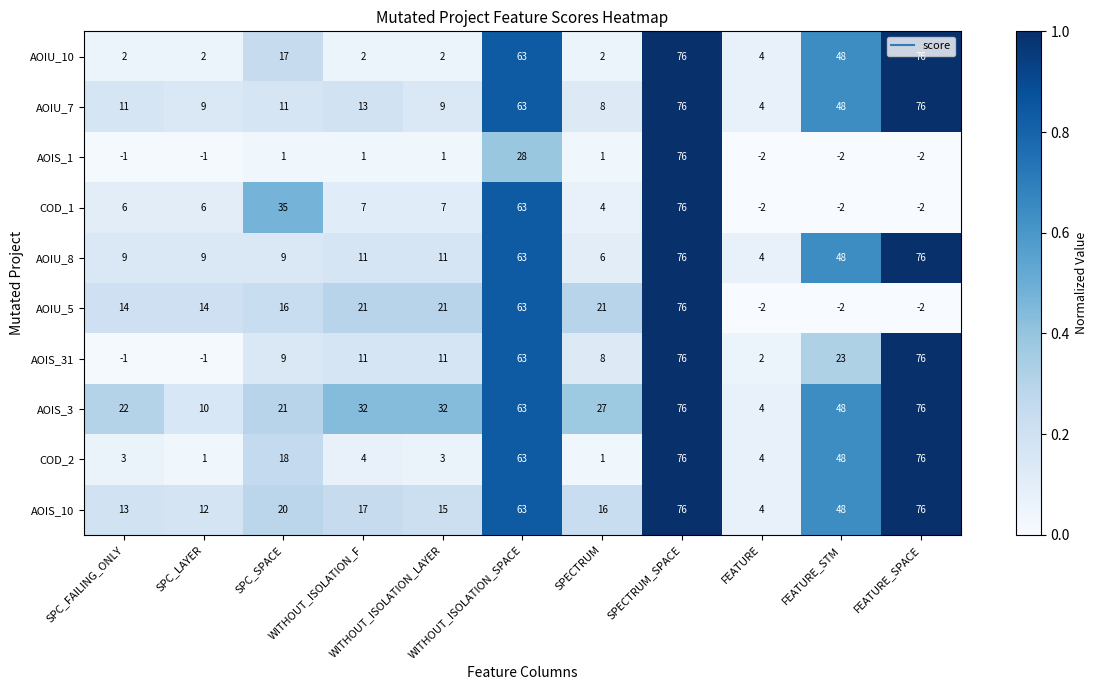

What is the difference between the maximum and minimum values in the AOIU_7 series?

72